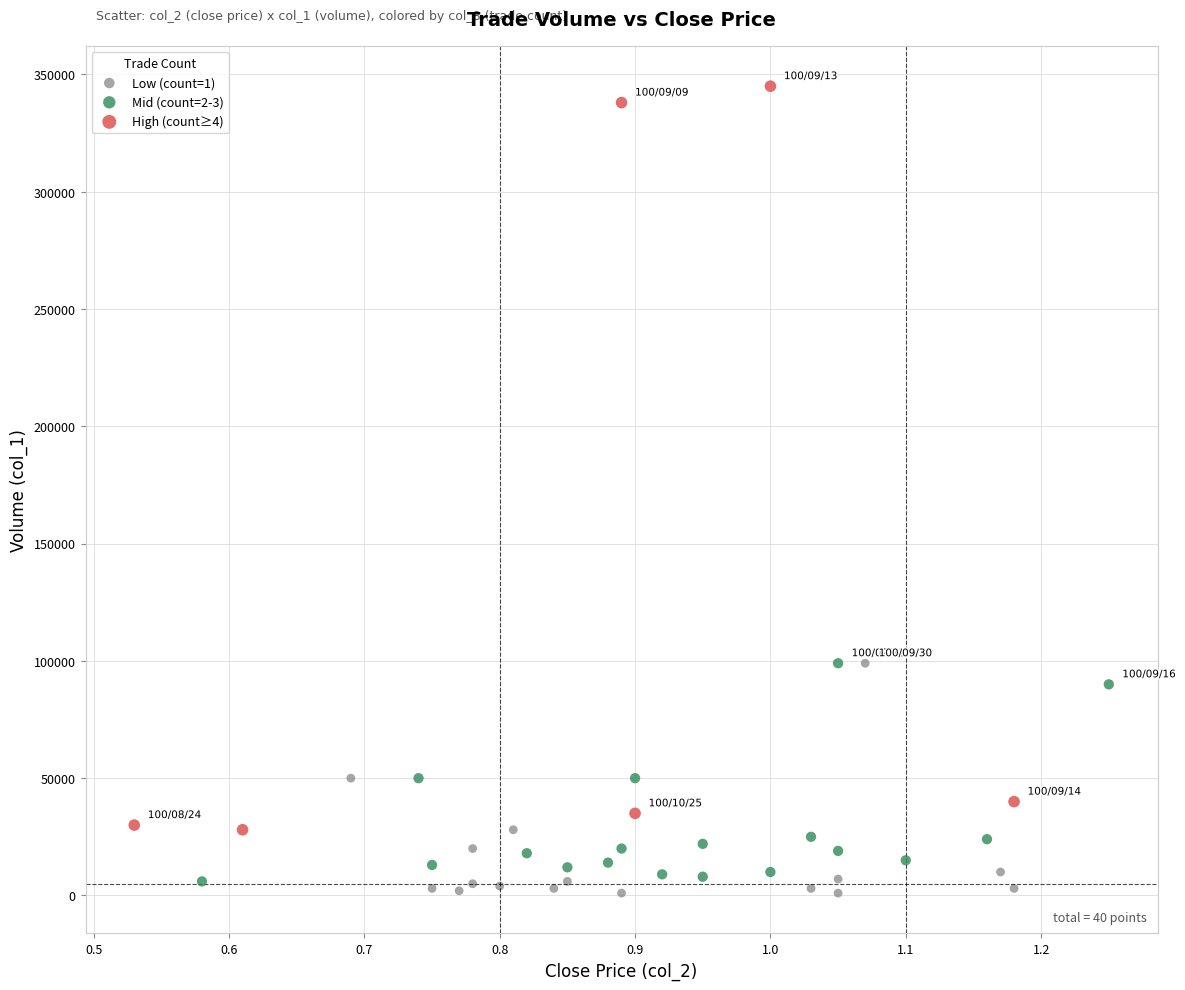

Which series has the largest Y range (max minus min)?

High (count≥4)